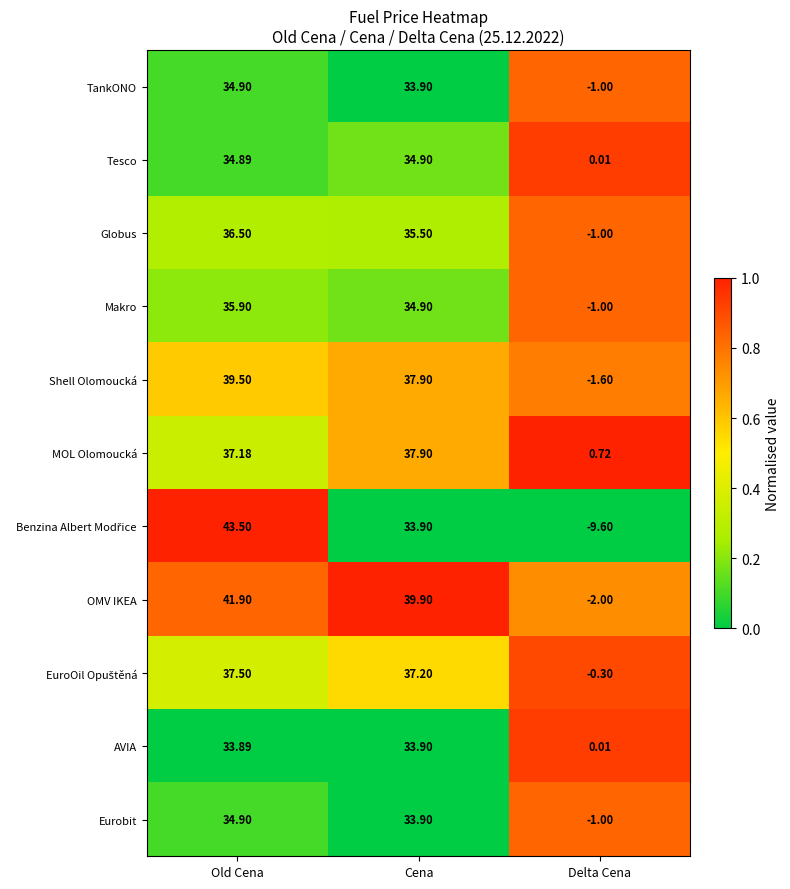

How many categories are shown in the chart?

3